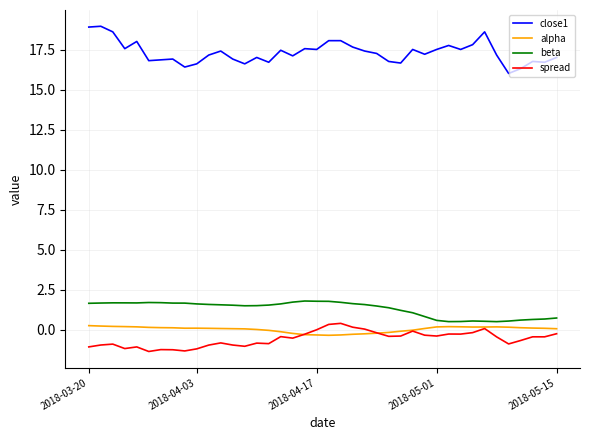

True or false: spread has more than 1 interior local peaks.

True